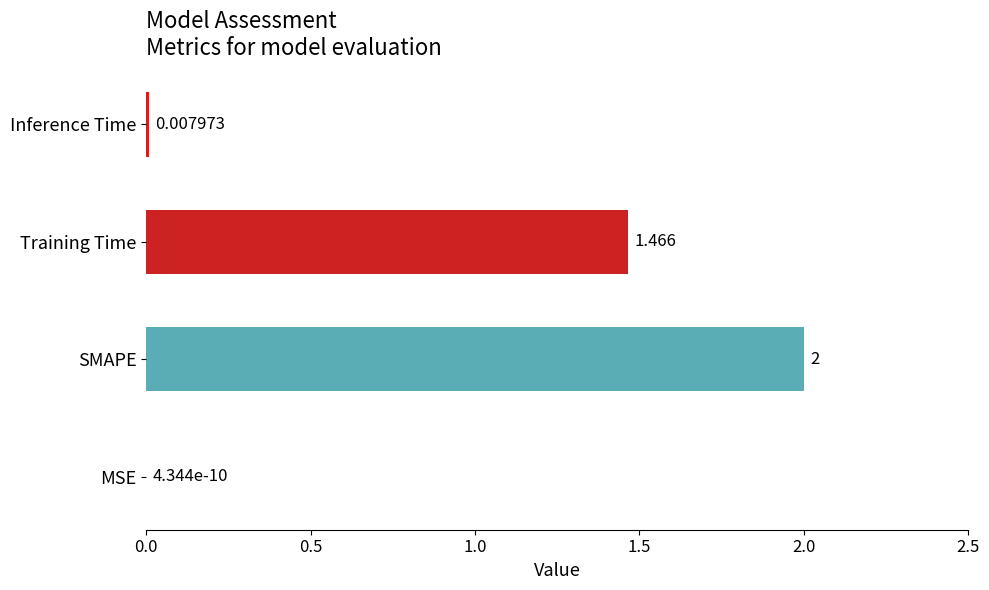

Which has a higher value, Training Time or MSE?

Training Time